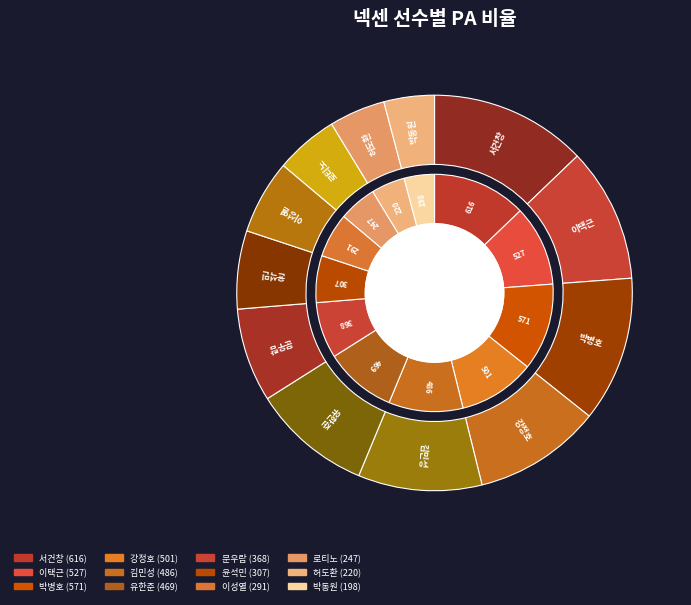

What percentage is NOT represented by 유한준?

90.2%